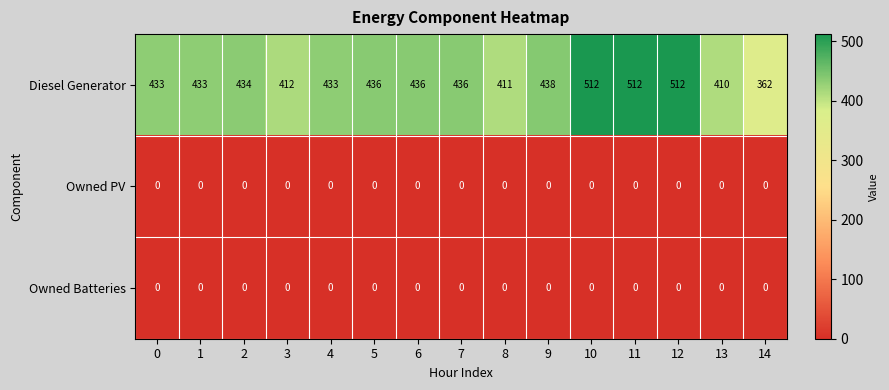

What is the total value across all series at 13?

410